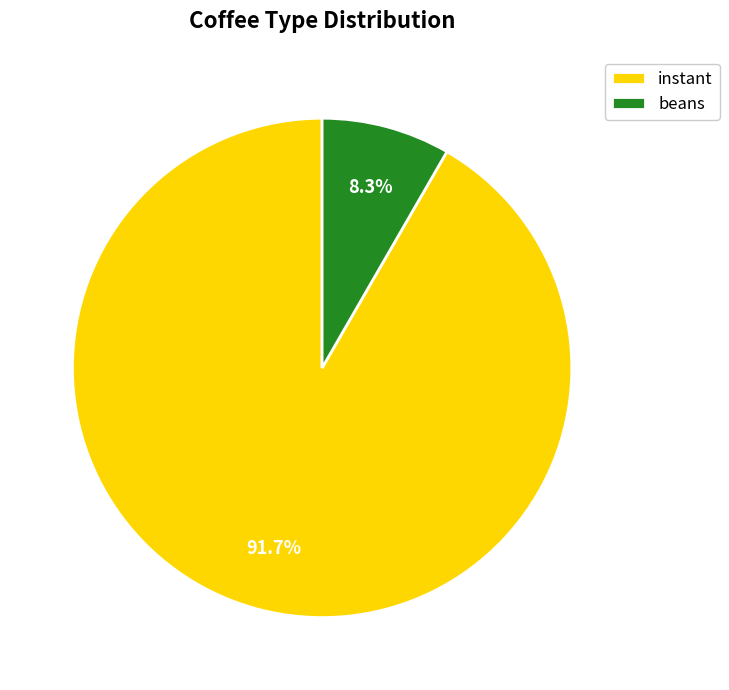

Combined, do beans and instant account for over 50%?

Yes